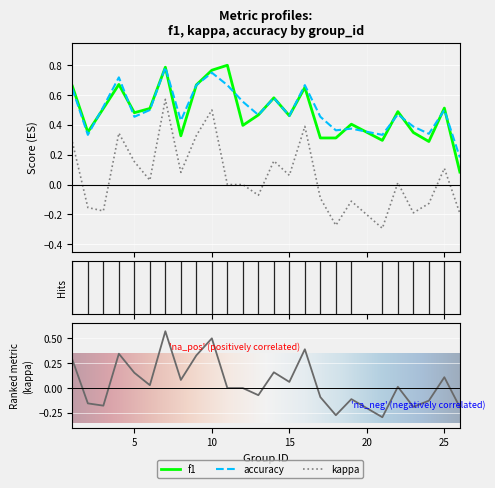

What is the minimum value for accuracy?

0.2